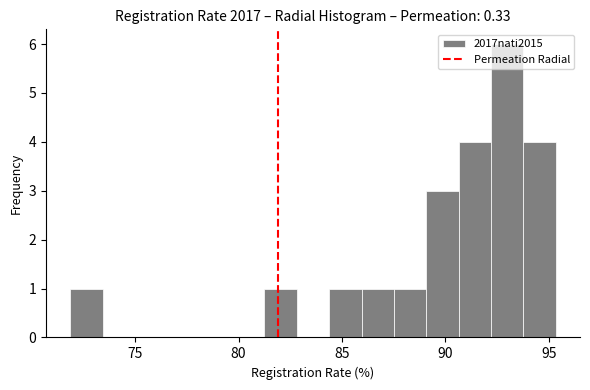

Read against the x-axis, roughly where is the centre of the tallest bar?

93.0